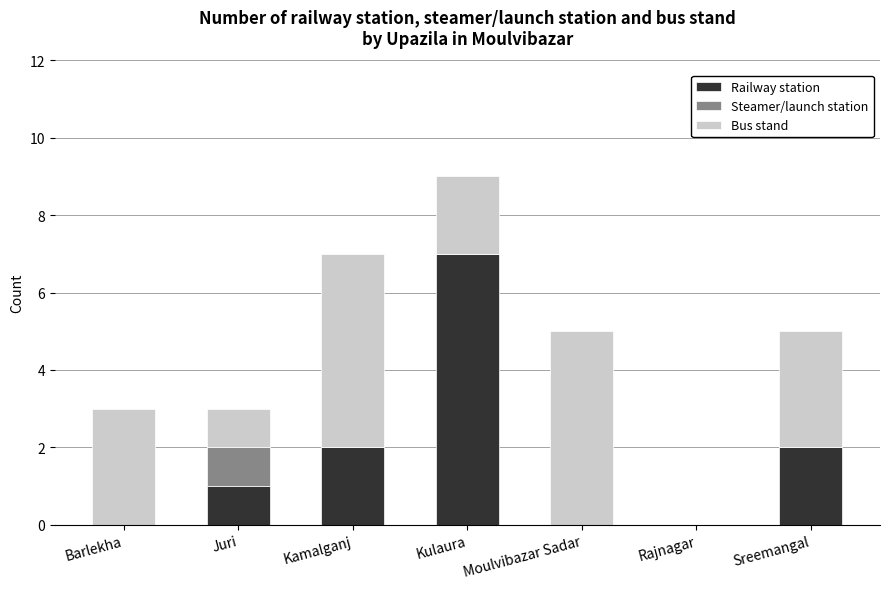

Which category has the highest value in the Railway station series?

Kulaura